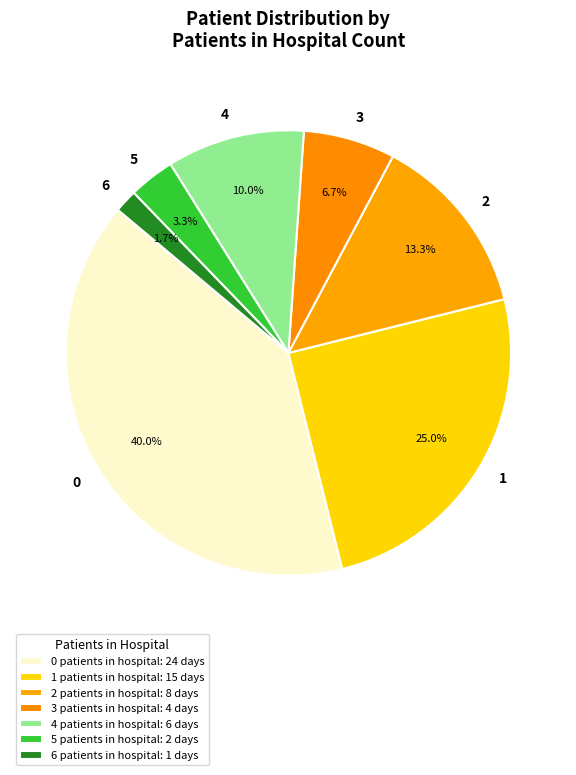

Does 5 account for over 50% of the chart?

No